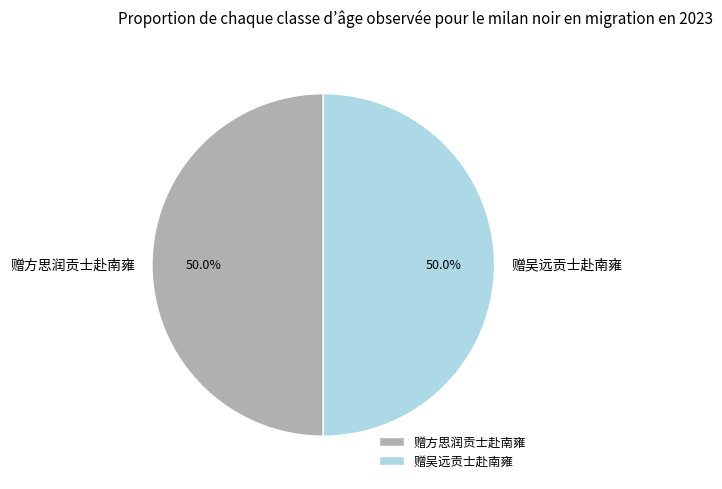

To the nearest percent, what is the average slice percentage?

50%